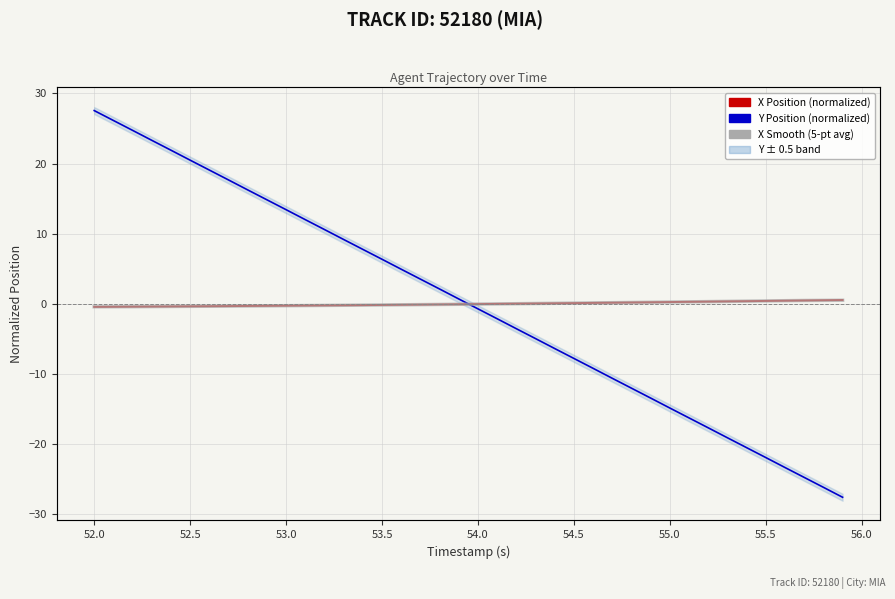

Reading left to right, list all the values displayed in this chart.

X Position (normalized): -0.4	-0.4	-0.4	-0.4	-0.4	-0.3	-0.3	-0.3	-0.3	-0.3	-0.3	-0.2	-0.2	-0.2	-0.2	-0.1	-0.1	-0.1	-0.1	-0.1	-0.0	0.0	0.0	0.1	0.1	0.1	0.1	0.2	0.2	0.2	0.3	0.3	0.3	0.4	0.4	0.4	0.5	0.5	0.5	0.6
Y Position (normalized): 27.6	26.2	24.7	23.3	21.9	20.5	19.1	17.7	16.3	14.8	13.4	12.0	10.6	9.2	7.8	6.4	4.9	3.5	2.1	0.7	-0.7	-2.1	-3.5	-4.9	-6.4	-7.8	-9.2	-10.6	-12.0	-13.4	-14.8	-16.3	-17.7	-19.1	-20.5	-21.9	-23.3	-24.7	-26.1	-27.6
X Smooth (5-pt avg): -0.4	-0.4	-0.4	-0.4	-0.4	-0.3	-0.3	-0.3	-0.3	-0.3	-0.3	-0.2	-0.2	-0.2	-0.2	-0.1	-0.1	-0.1	-0.1	-0.1	-0.0	0.0	0.0	0.1	0.1	0.1	0.1	0.2	0.2	0.2	0.3	0.3	0.3	0.4	0.4	0.4	0.5	0.5	0.5	0.5